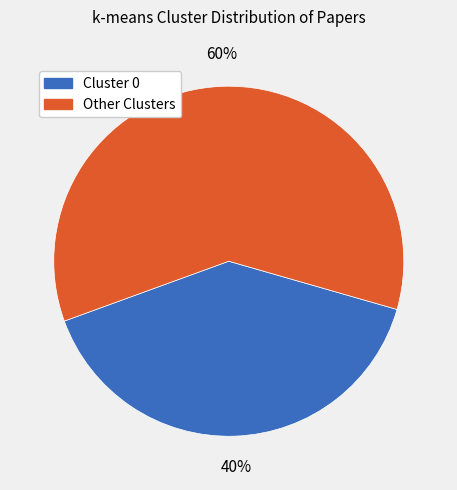

Is there any slice that represents more than half of the pie?

Yes